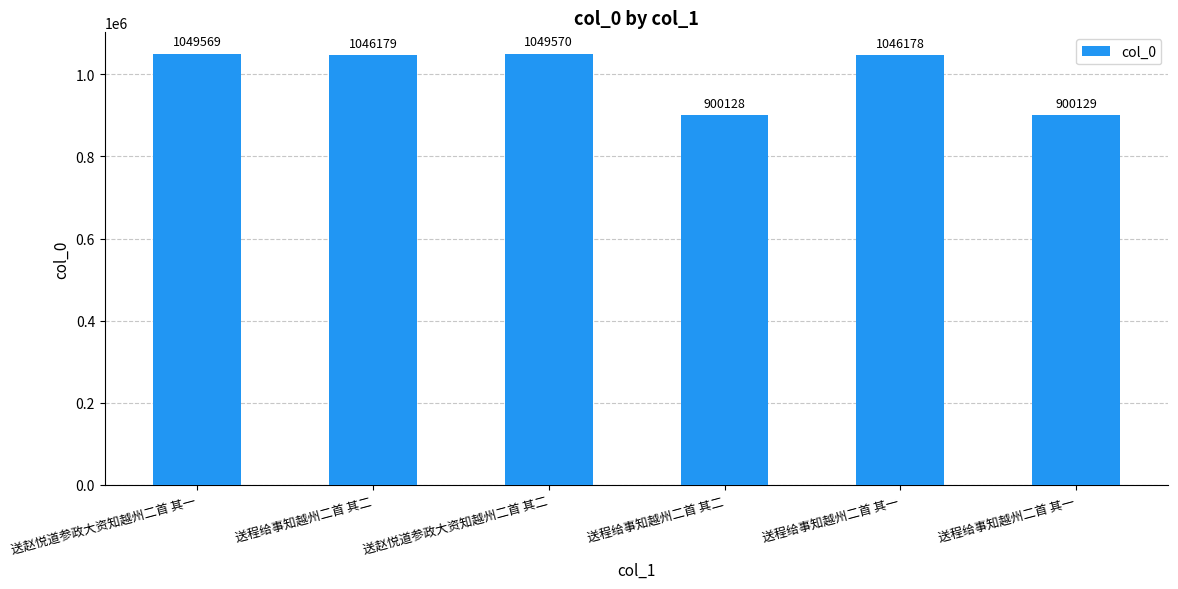

Reading left to right, what are all the values shown in this chart?

1049569	1046179	1049570	900128	1046178	900129